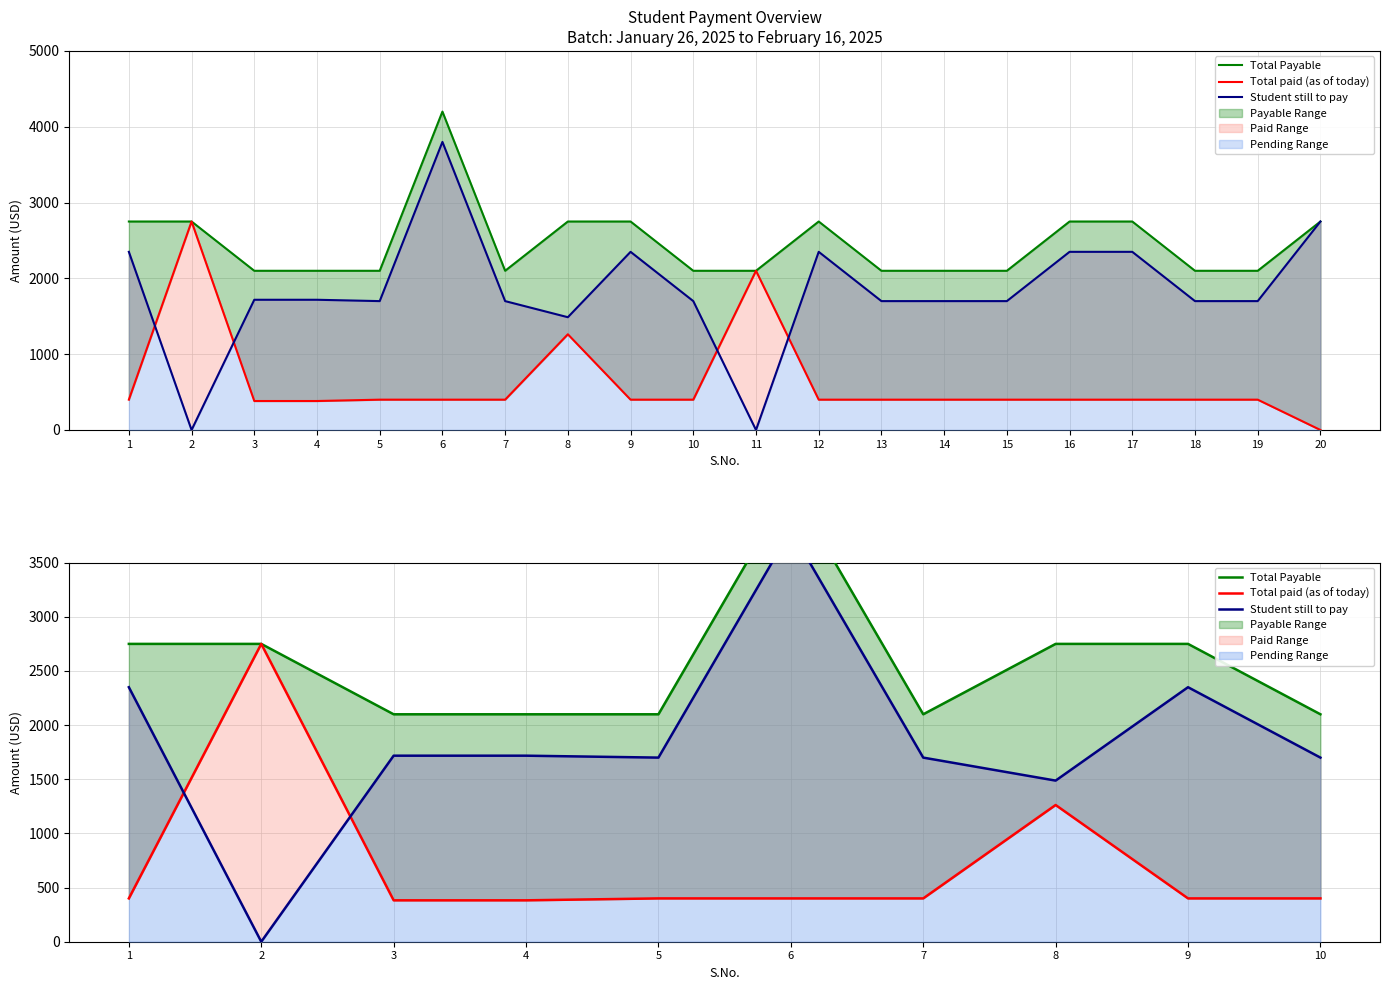

List the labels in order of Total Payable value, smallest first.

3, 4, 5, 7, 10, 1, 2, 8, 9, 6